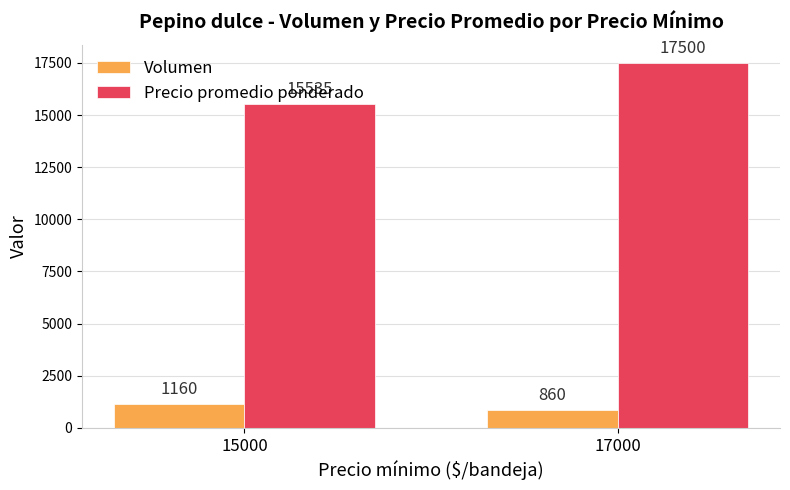

What is the difference between the Volumen values at 15000 and 17000?

300